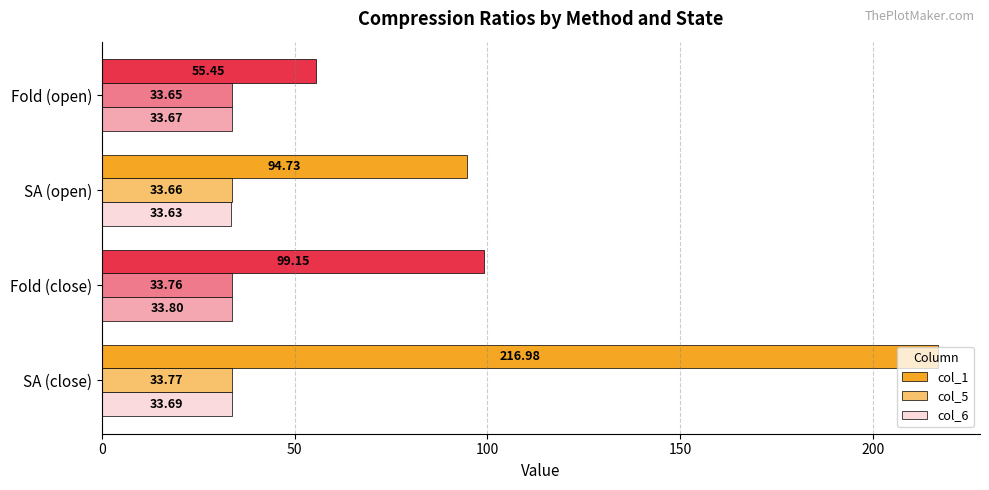

List the series in order of their peak value, lowest first.

col_5, col_6, col_1